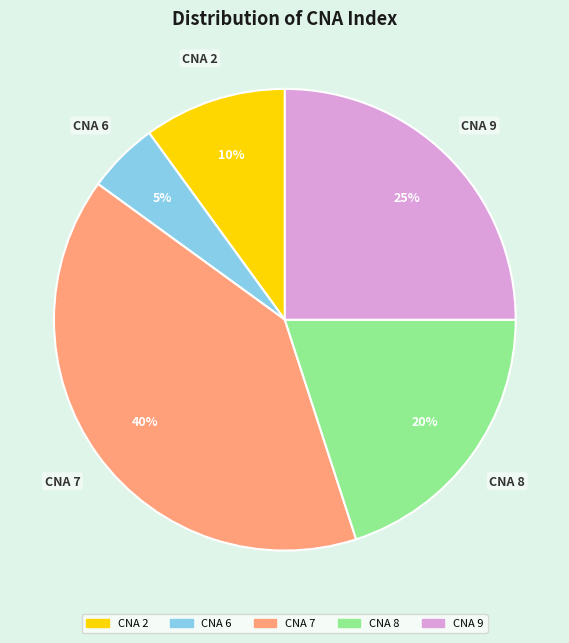

How many slices are in this pie chart?

5